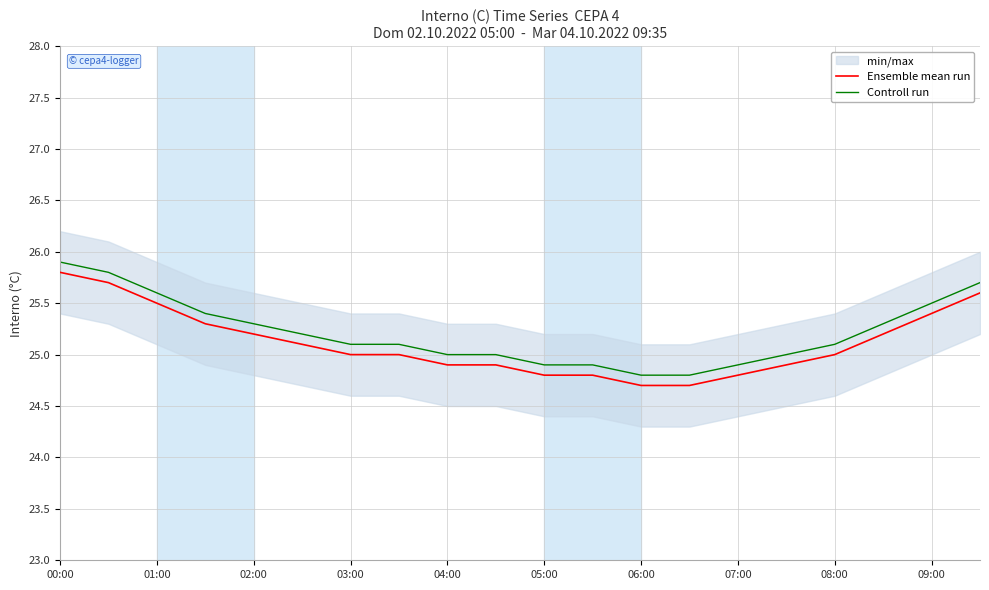

At which label does Controll run reach its peak?

00:00